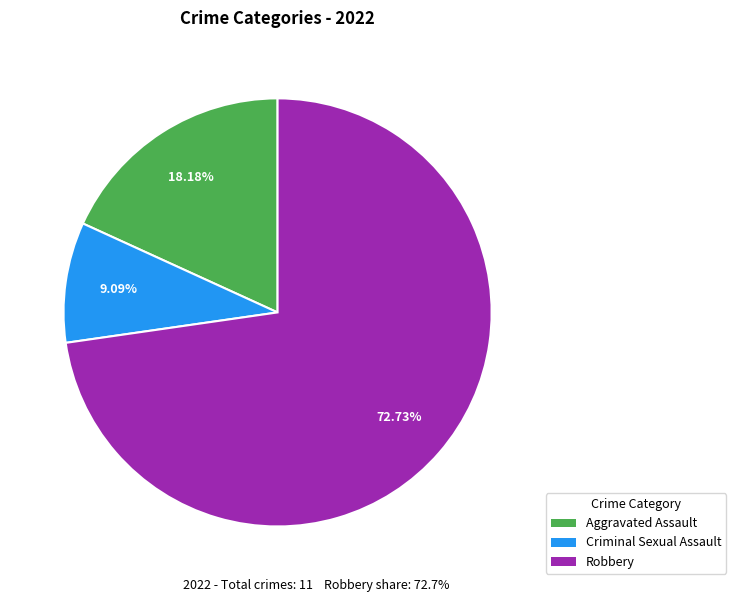

Is there a majority slice in this chart?

Yes